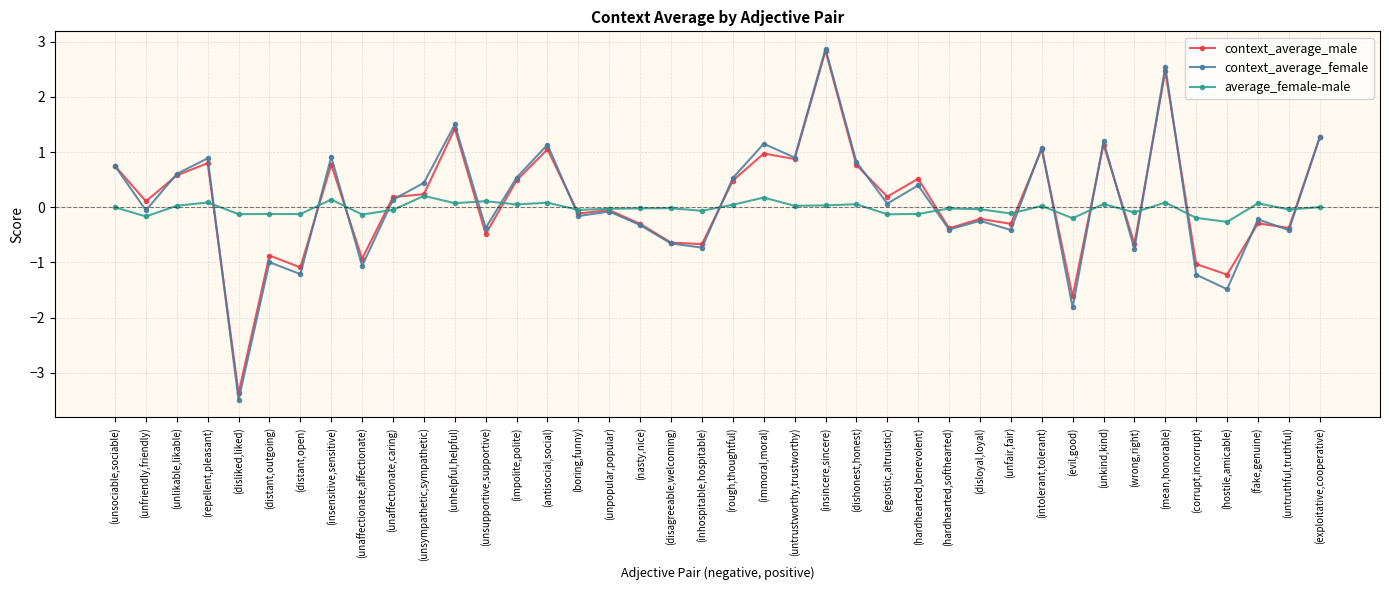

At which label is context_average_male closest to 0?

(unpopular,popular)